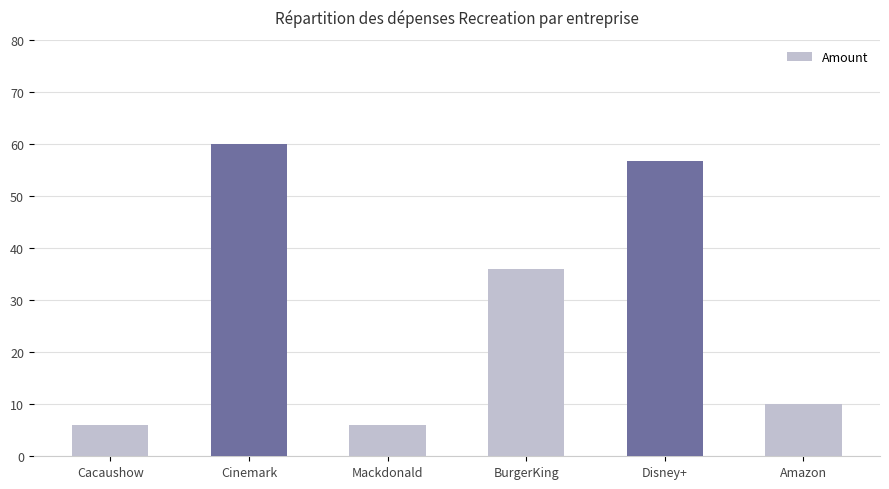

Reading left to right, transcribe all the data shown in this chart.

Cacaushow=6.0	Cinemark=60.0	Mackdonald=6.0	BurgerKing=36.0	Disney+=56.8	Amazon=10.0